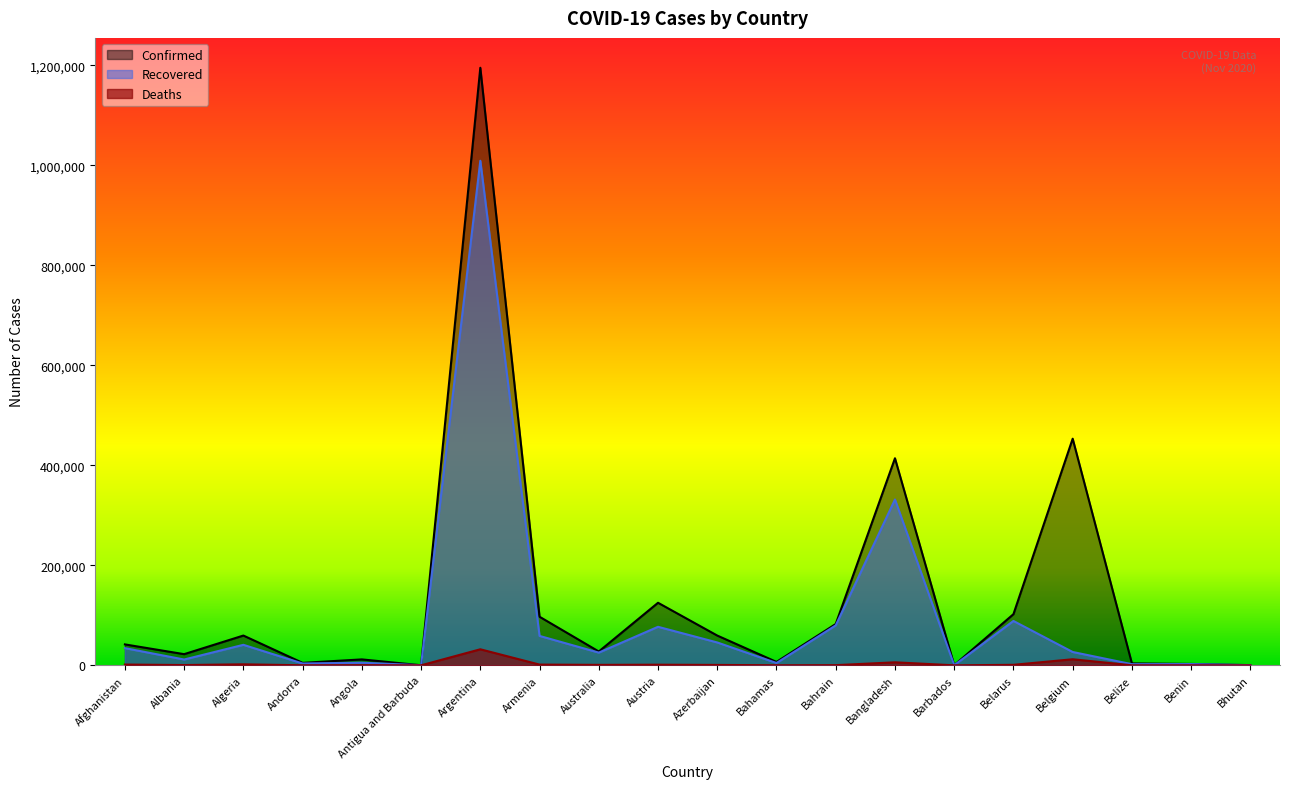

What is the difference between the maximum and second lowest values in the Deaths series?

32049